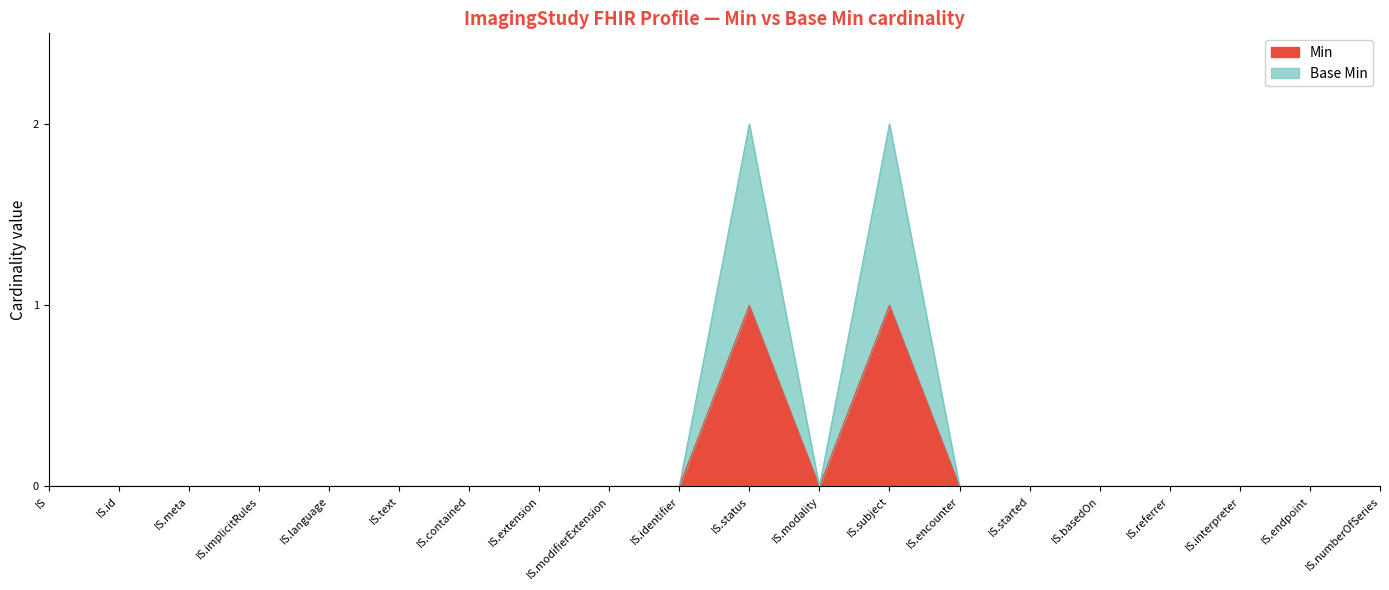

How many positive values does the Min series have?

2